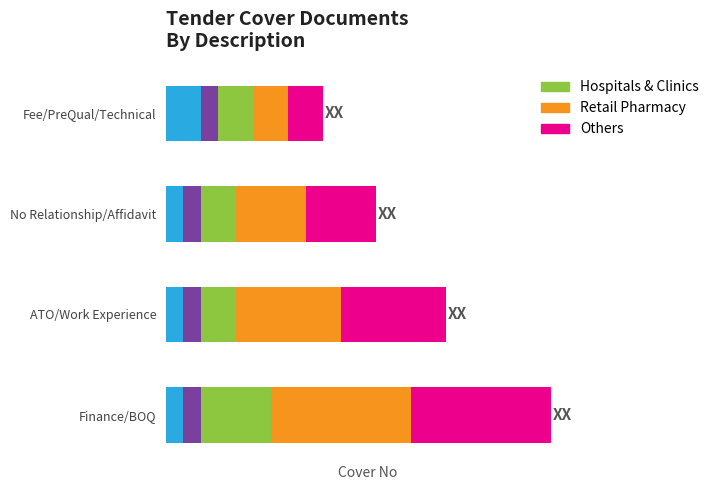

Is the value of Retail Pharmacy at No Relationship/Affidavit greater than the value of Hospitals & Clinics at Finance/BOQ?

No